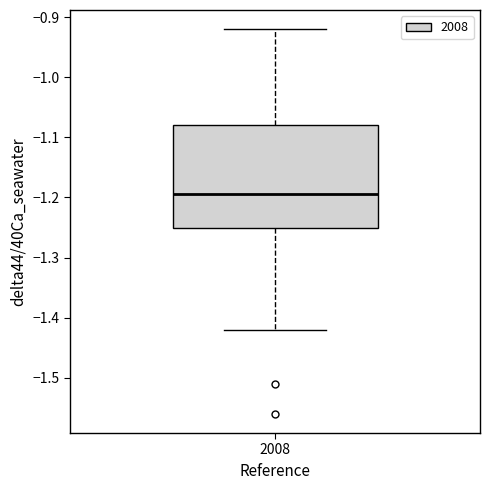

Where does the upper whisker of the box at x = 2008 end on the y-axis? The values are not printed on the chart, so give them approximately, as read against the axis.

-0.92